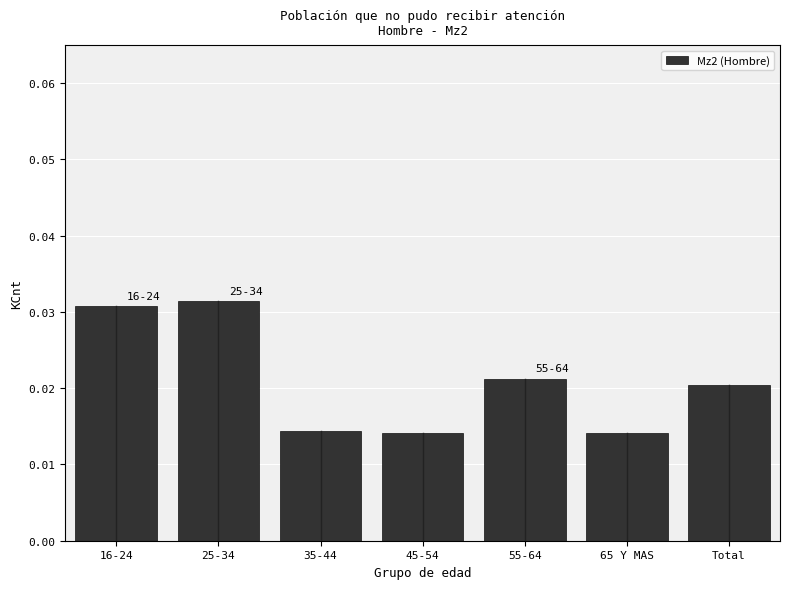

How many values are between 0 and 1?

7